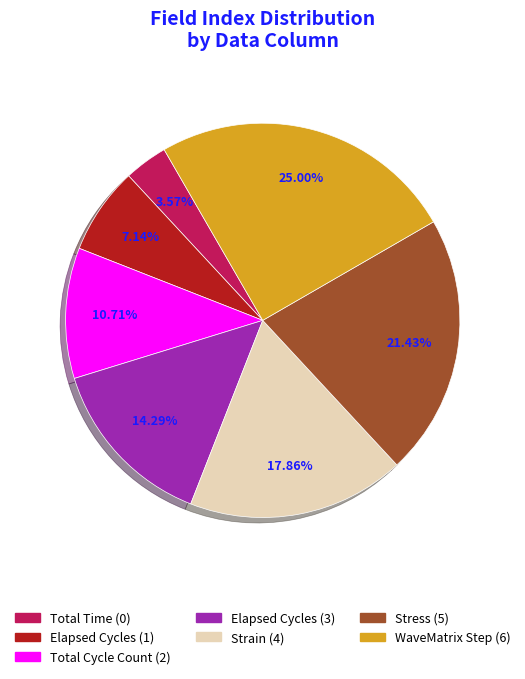

To the nearest percent, what is the difference between the largest and smallest slice percentages?

21%